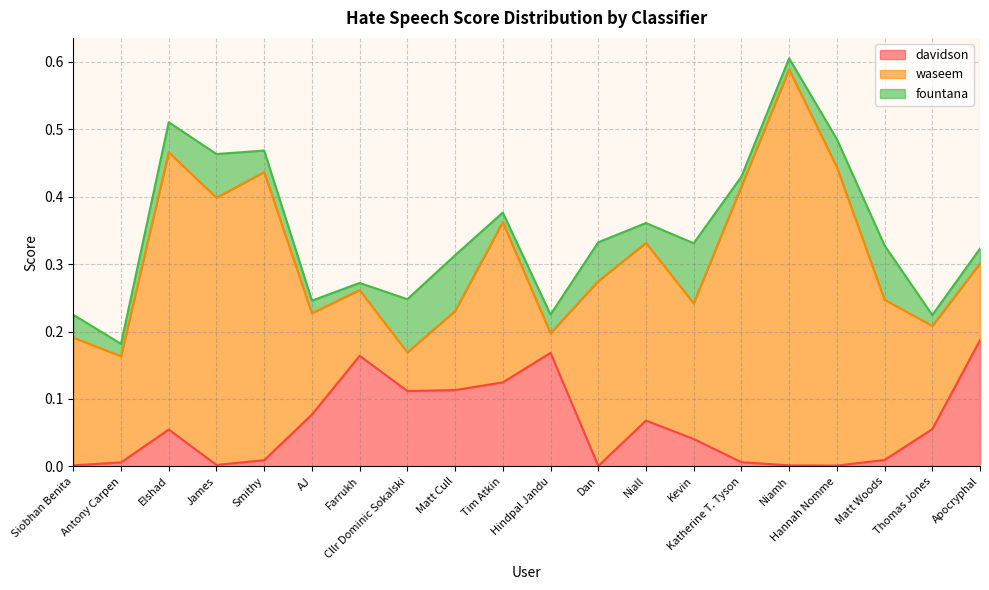

Which series changed the most between Hindpal Jandu and Hannah Nomme?

waseem